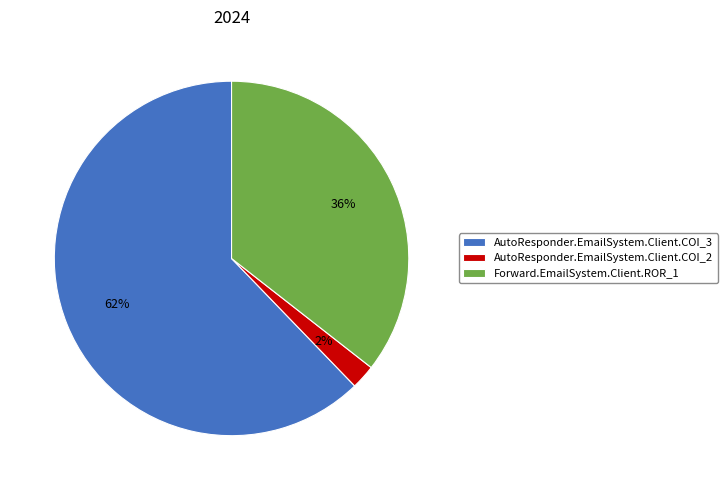

Which slice is the smallest?

AutoResponder.EmailSystem.Client.COI_2